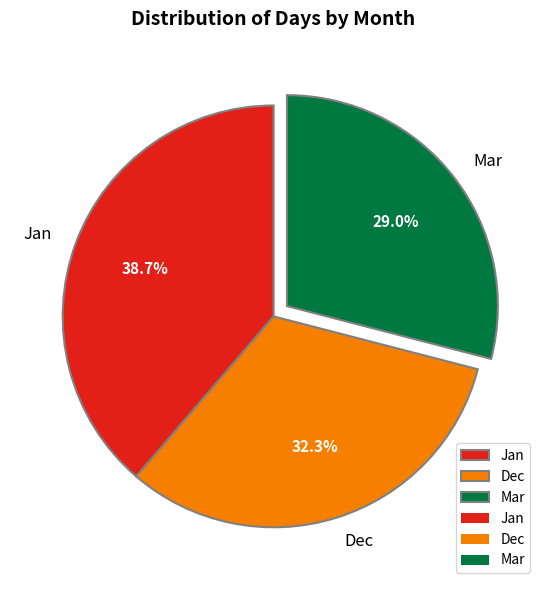

Does any single category account for the majority?

No